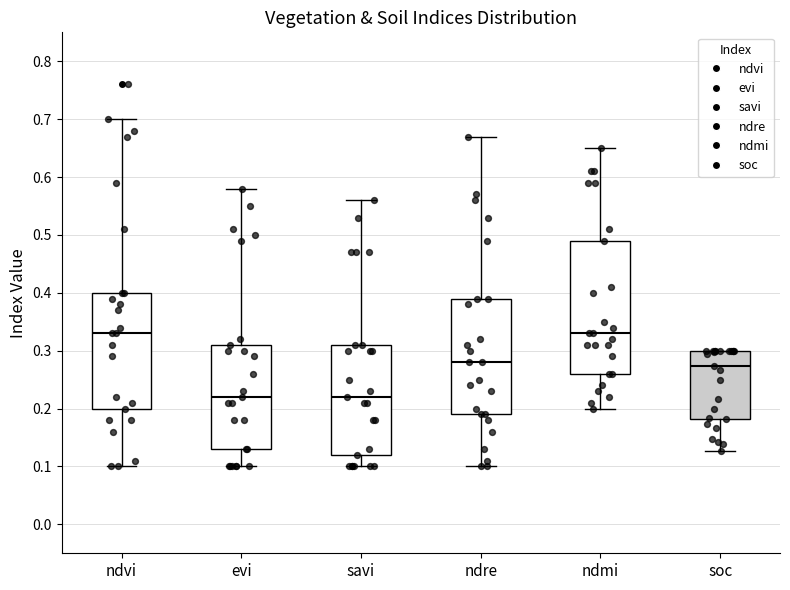

Reading left to right, transcribe this box plot: for each box, give where its median line is, the range the box spans, and where its two whiskers end, as read against the y-axis. The values are not printed on the chart, so give them approximately, as read against the axis.

ndvi: median 0.33, box 0.20 to 0.40, whiskers 0.10 to 0.70
evi: median 0.22, box 0.13 to 0.31, whiskers 0.10 to 0.58
savi: median 0.22, box 0.12 to 0.31, whiskers 0.10 to 0.56
ndre: median 0.28, box 0.19 to 0.39, whiskers 0.10 to 0.67
ndmi: median 0.33, box 0.26 to 0.49, whiskers 0.20 to 0.65
soc: median 0.27, box 0.18 to 0.30, whiskers 0.13 to 0.30